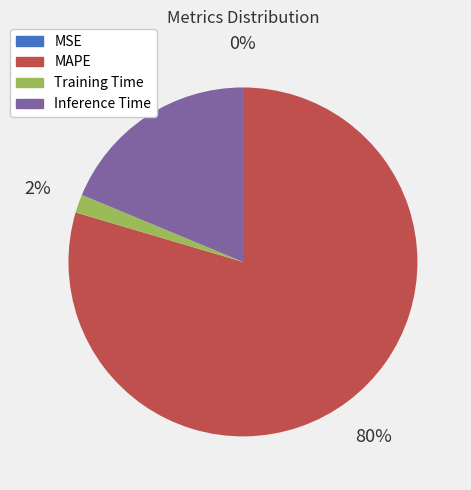

Which category has the biggest portion of the pie?

MAPE